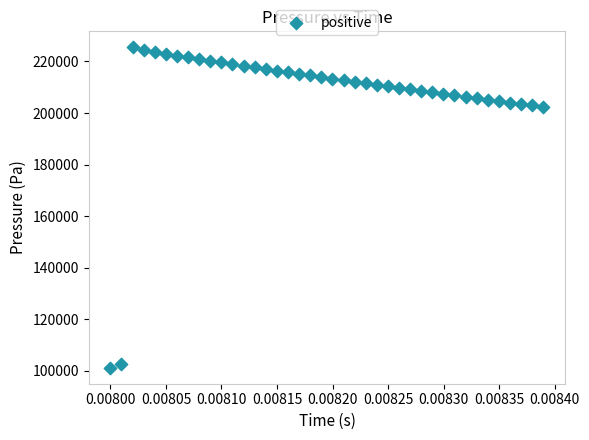

Count the number of points in this scatter plot.

40